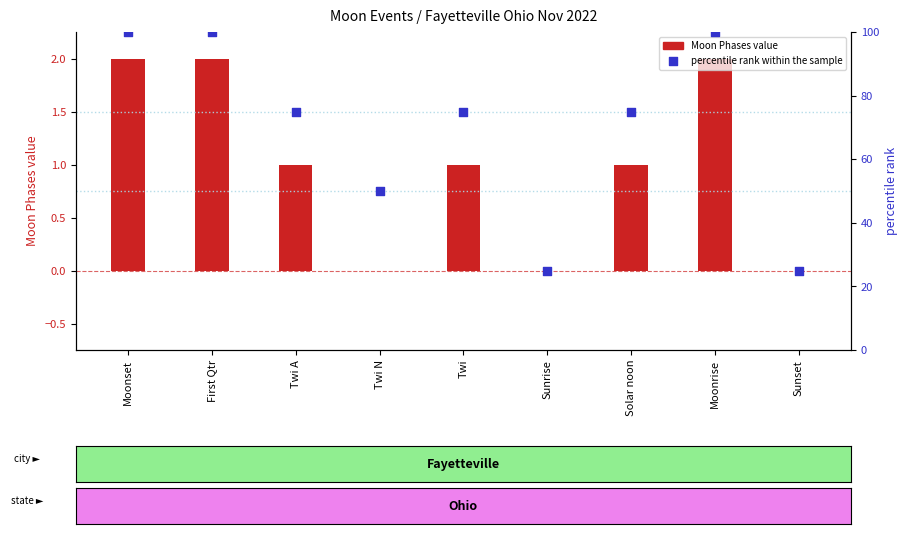

Which series contains the highest Y value?

percentile rank within the sample